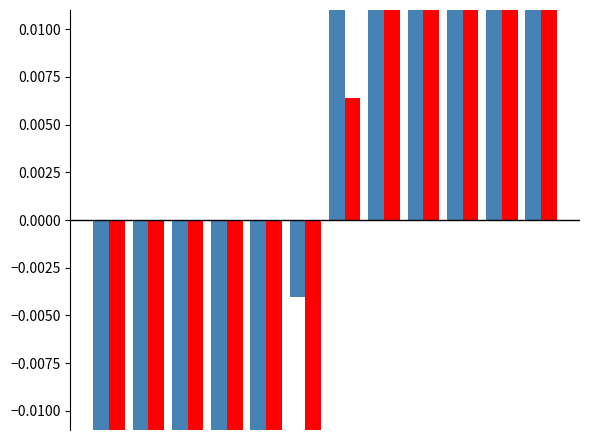

True or false: Wide Body has a value of 0.2 at 11.

False